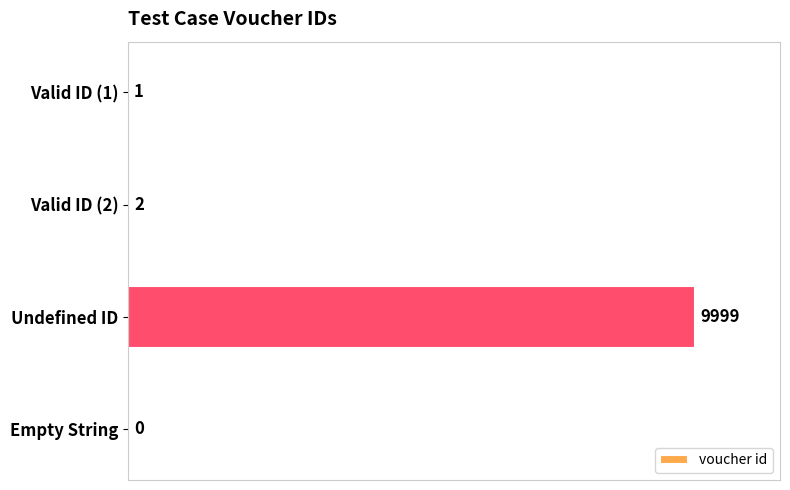

Reading top to bottom, transcribe all the data shown in this chart.

Valid ID (1)=1	Valid ID (2)=2	Undefined ID=9999	Empty String=0